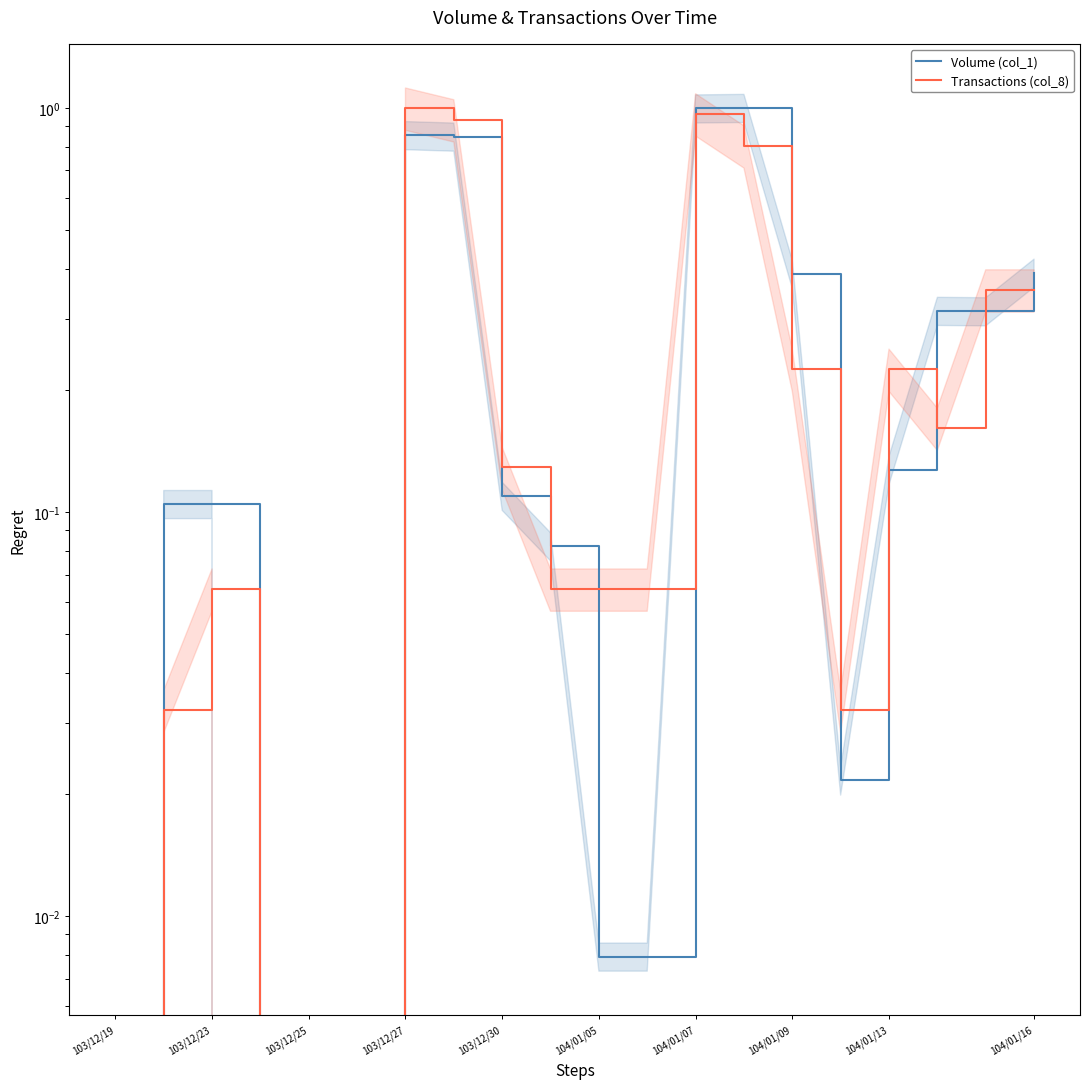

In Volume (col_1), how many points are higher than both neighbors (excluding endpoints)?

3